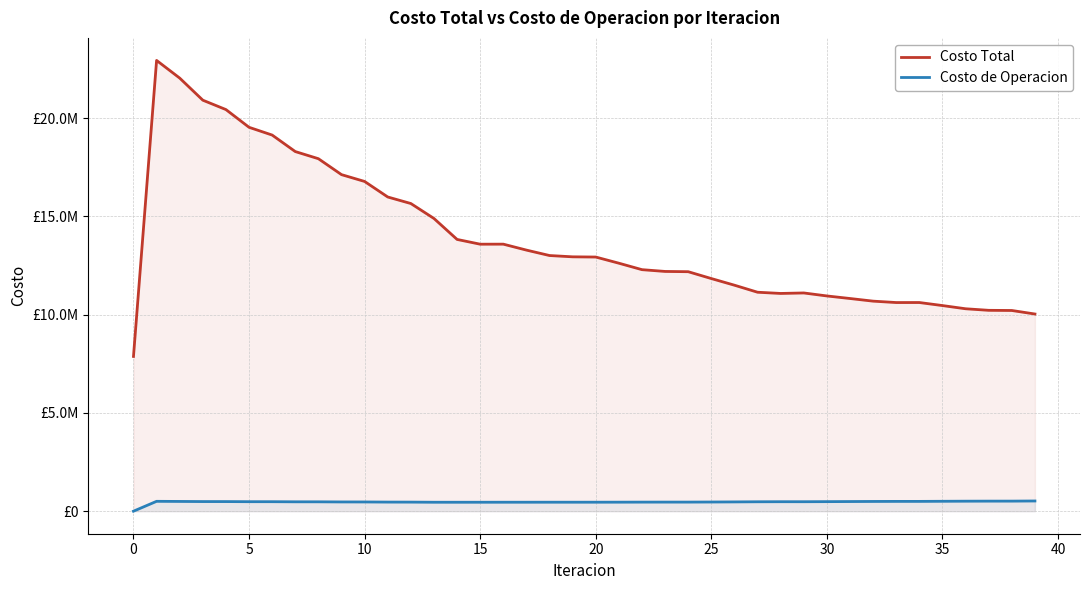

The value of Costo de Operacion at 20 is 457388.0. True or false?

True